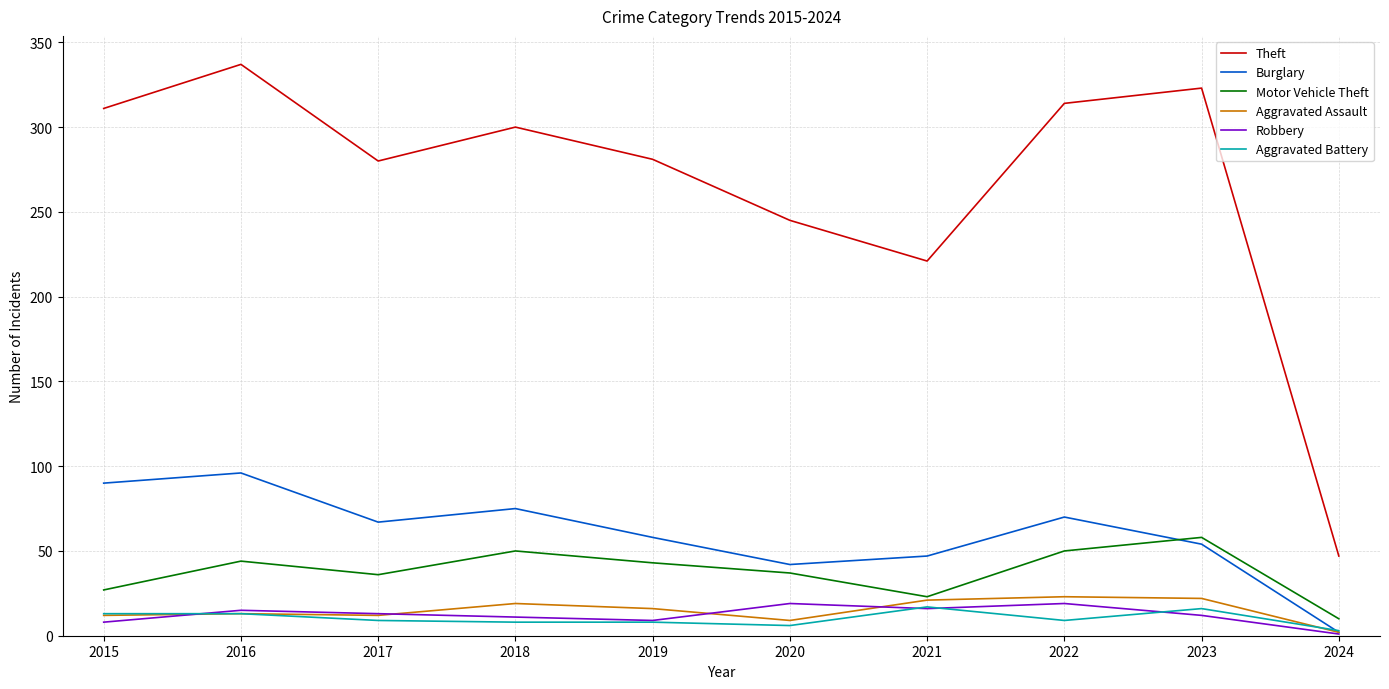

The value of Robbery at 2017 is 13. True or false?

True